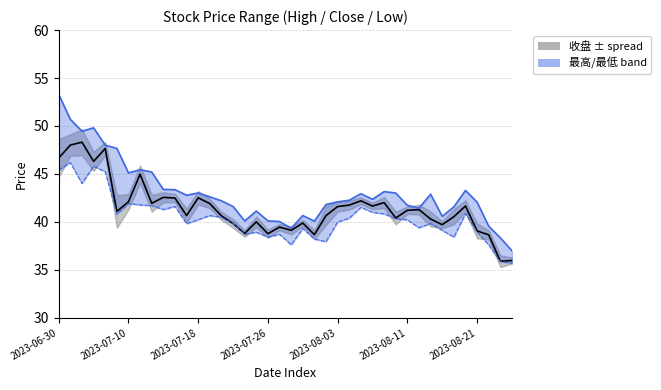

True or false: 最低 and 收盘 intersect in this chart.

False